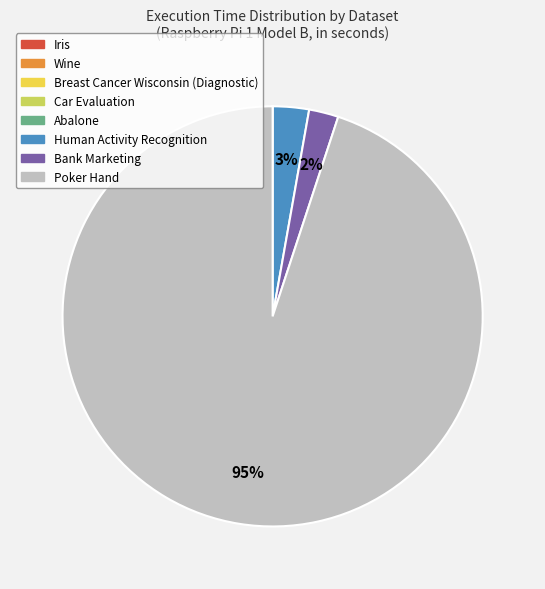

To the nearest percent, what portion does Poker Hand represent?

95%